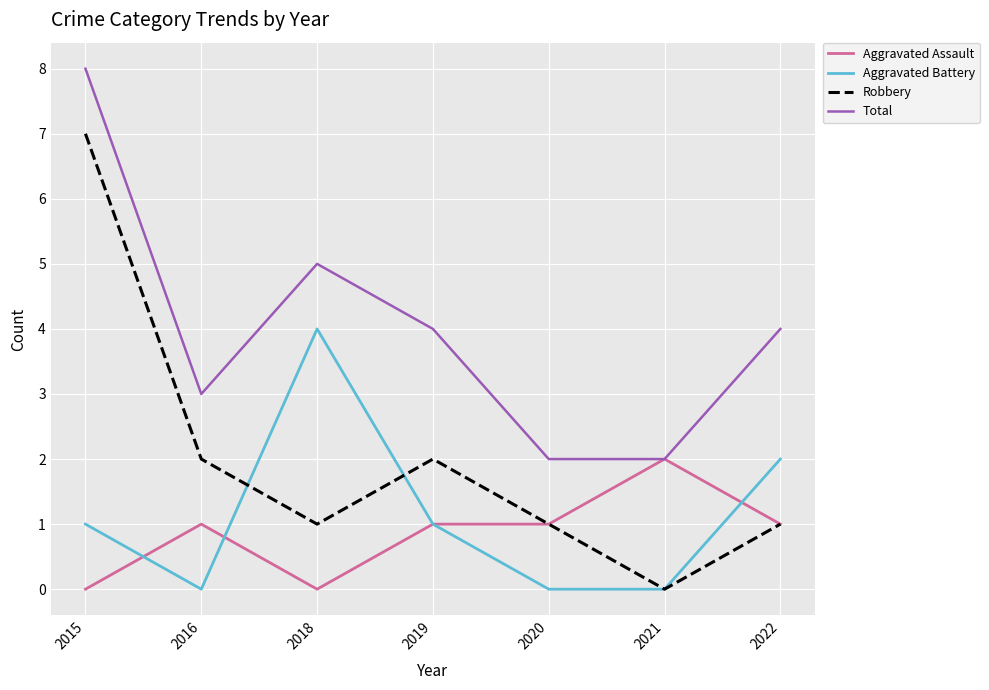

What is the spread (max minus min) of values at 2018?

5